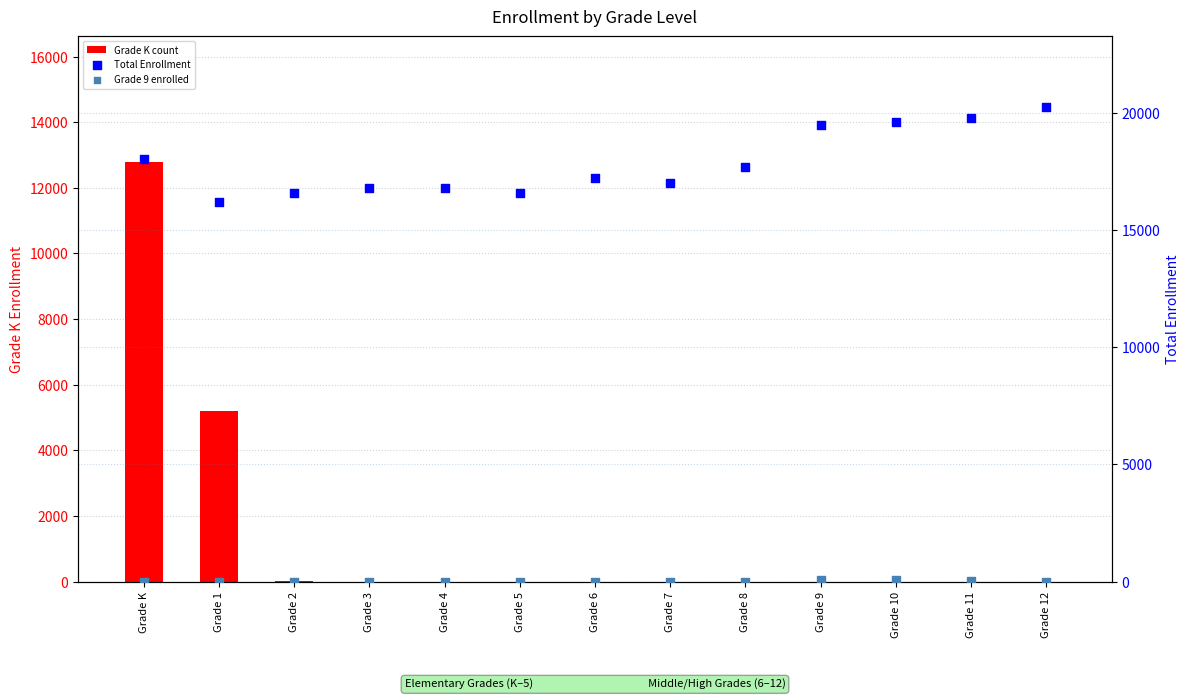

Which series has the largest total across all categories?

Total Enrollment